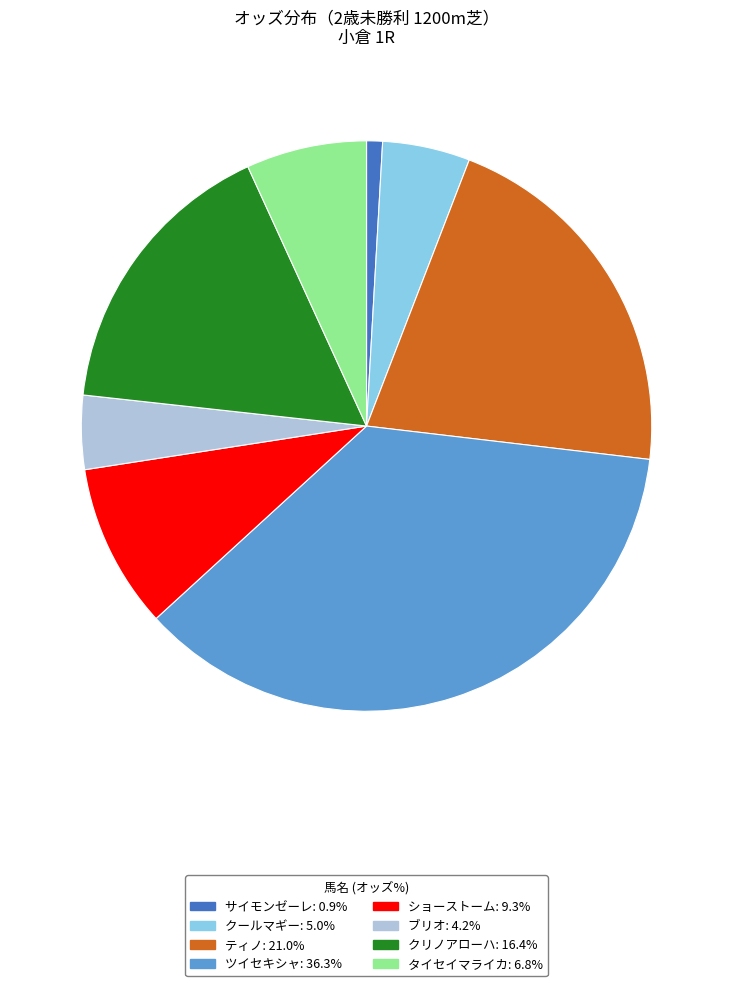

Is there a majority slice in this chart?

No